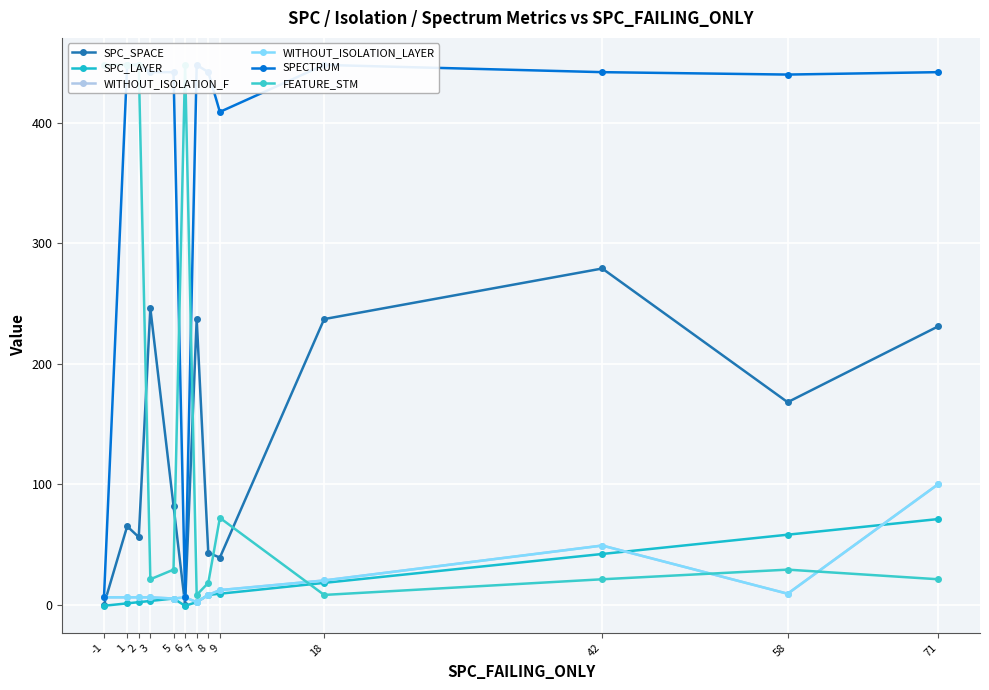

Is it true that SPECTRUM equals 109 at 8?

False